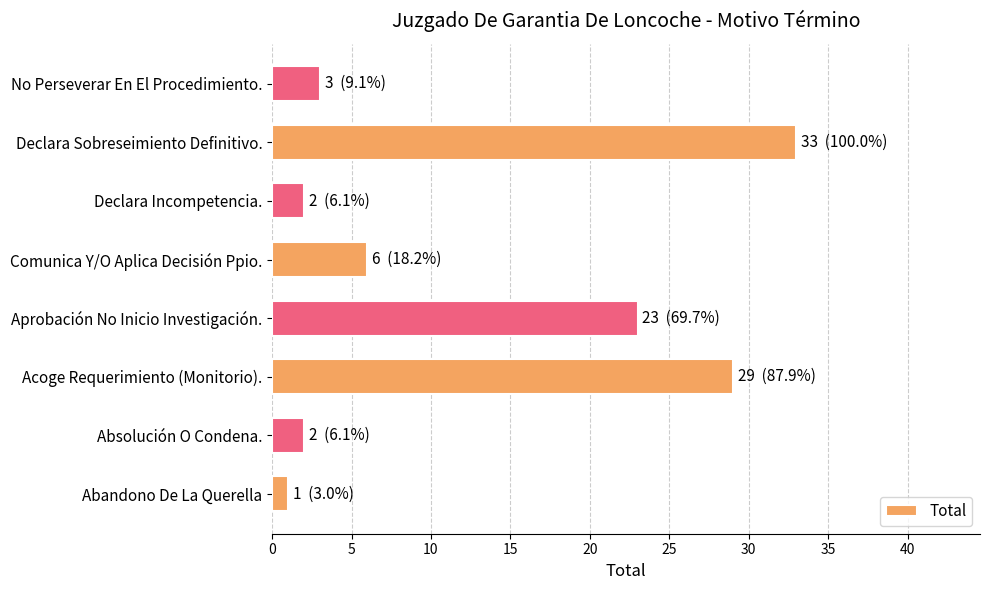

What is the average value?

12